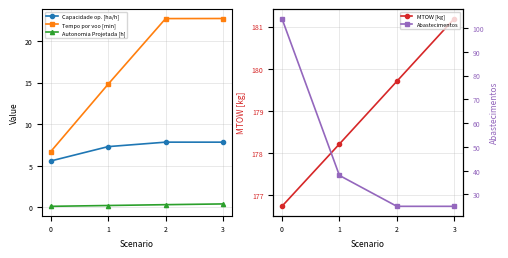

Reading right to left, transcribe all the data shown in this chart.

Capacidade op. [ha/h]: 7.8	7.8	7.3	5.6
Tempo por voo [min]: 22.7	22.7	14.8	6.7
Autonomia Projetada [h]: 0.4	0.3	0.2	0.1
MTOW [kg]: 181.2	179.7	178.2	176.7
Abastecimentos: 25.0	25.0	38.0	104.0